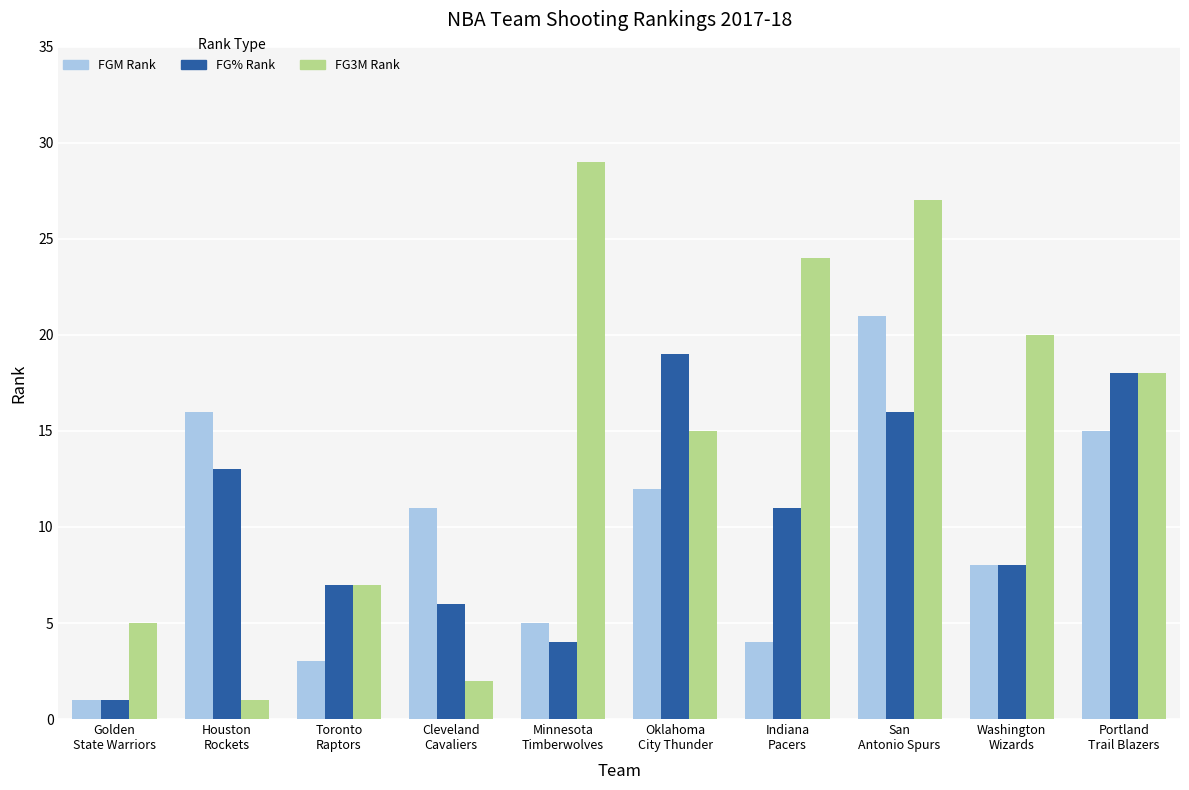

How many bars are there in total?

30